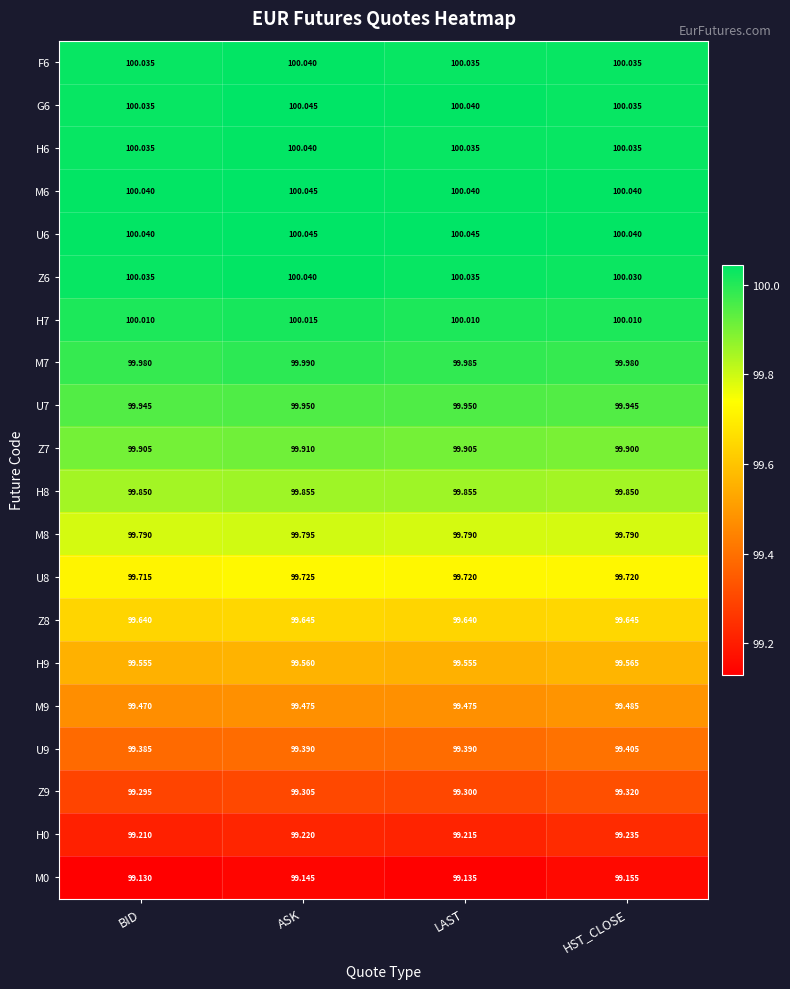

At which category is the sum across all series the highest?

ASK